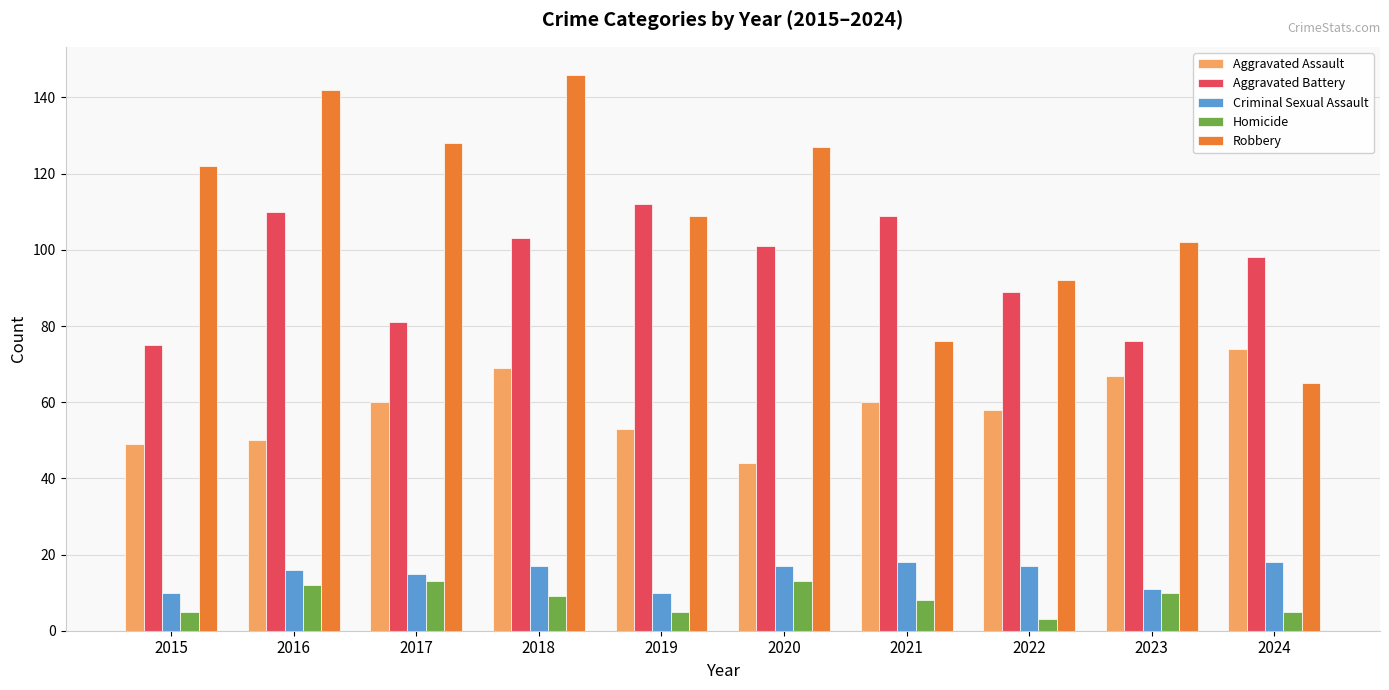

Which series has the largest total across all categories?

Robbery